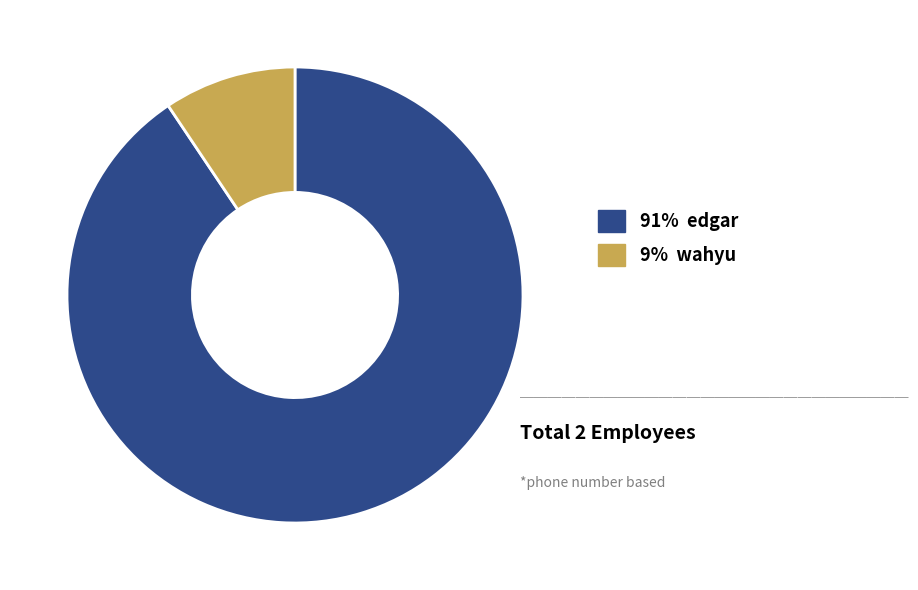

How many slices are in this pie chart?

2